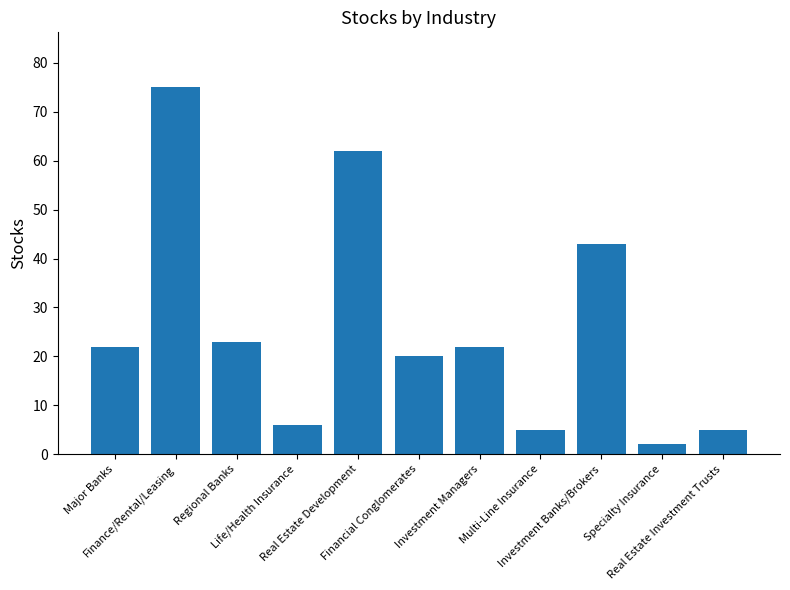

What is the difference between the second highest and second lowest values?

57